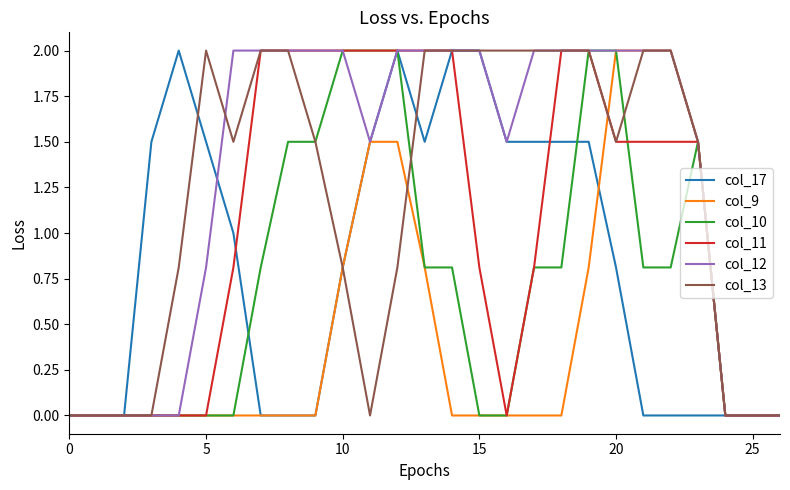

Which series has the largest total across all categories?

col_12